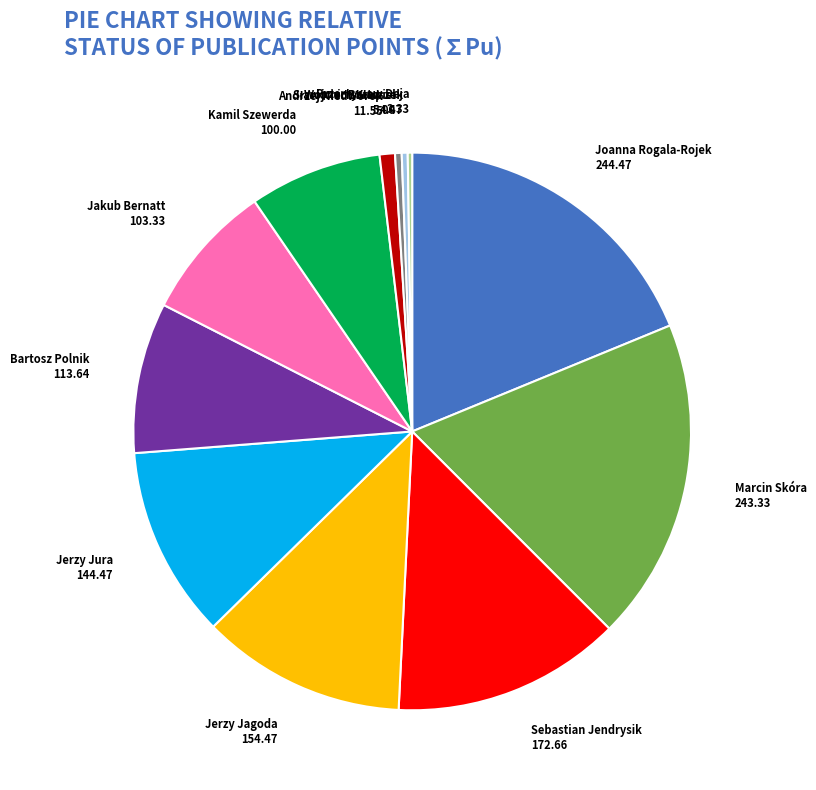

Between Kamil Szewerda and Andrzej Niedworok, which is larger?

Kamil Szewerda